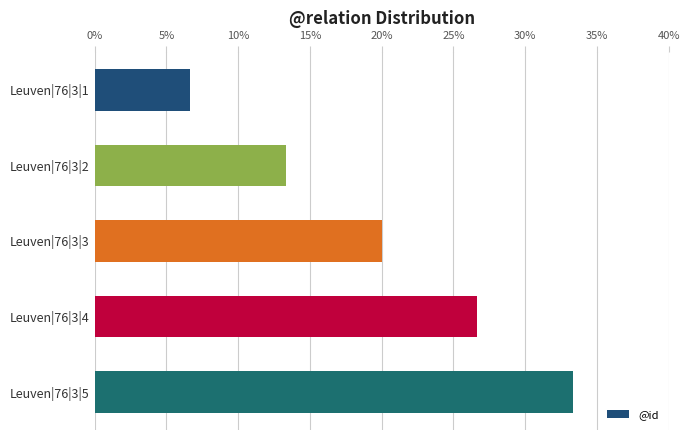

Rank the categories by value from lowest to highest.

Leuven|76|3|1, Leuven|76|3|2, Leuven|76|3|3, Leuven|76|3|4, Leuven|76|3|5